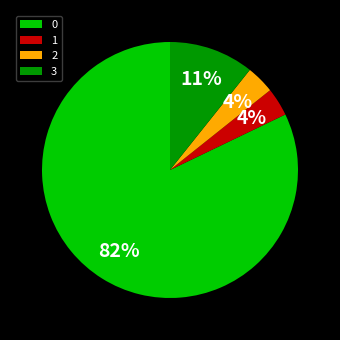

Does any single category account for the majority?

Yes